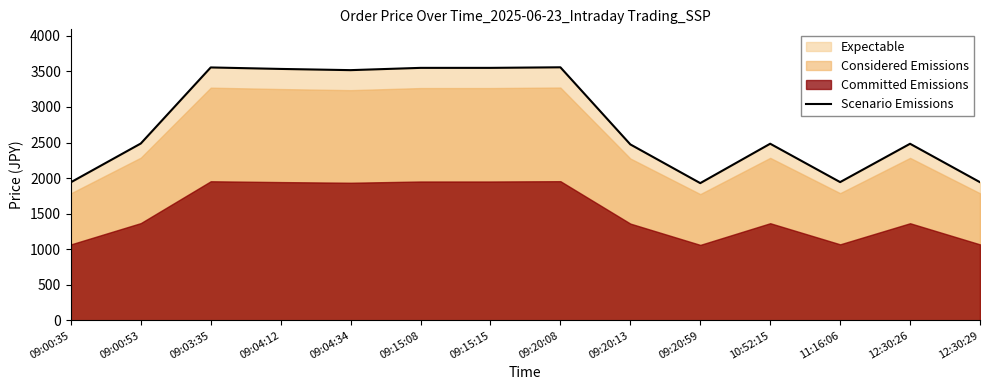

Which has a higher value, 09:20:13 or 09:20:59?

09:20:13